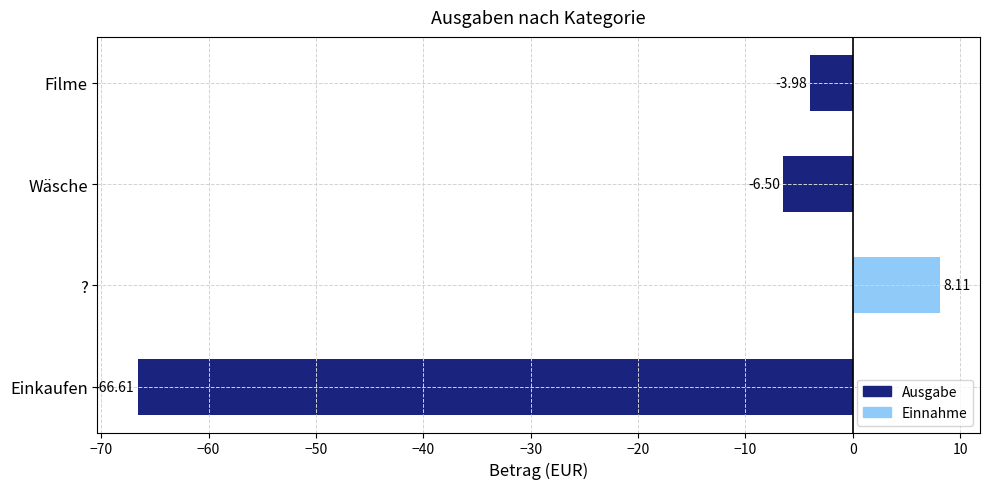

Count the number of data series in this chart.

1